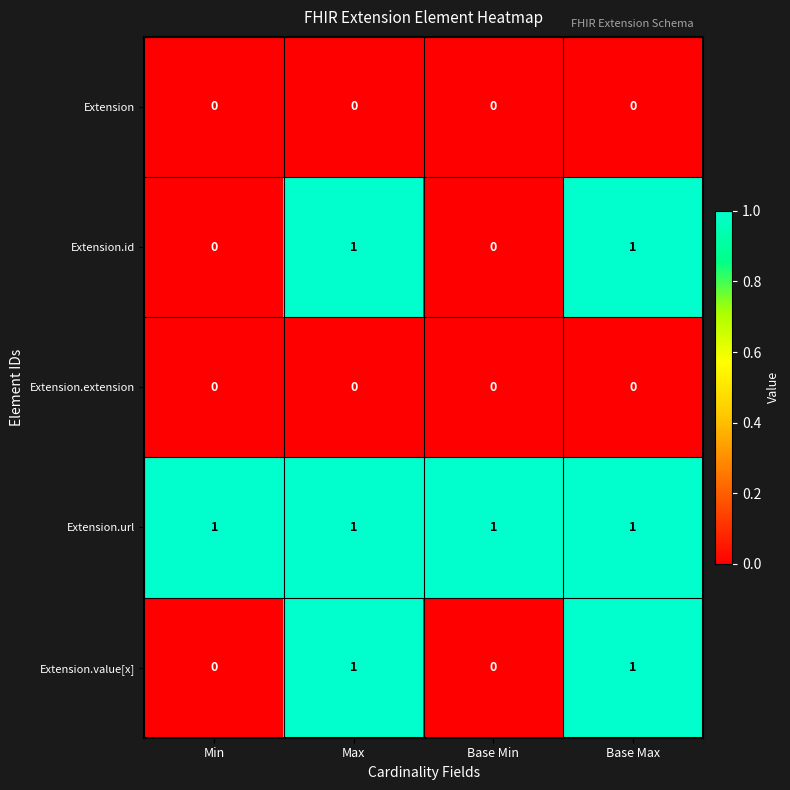

Reading left to right, extract all data points from this chart.

Extension: 0	0	0	0
Extension.id: 0	1	0	1
Extension.extension: 0	0	0	0
Extension.url: 1	1	1	1
Extension.value[x]: 0	1	0	1